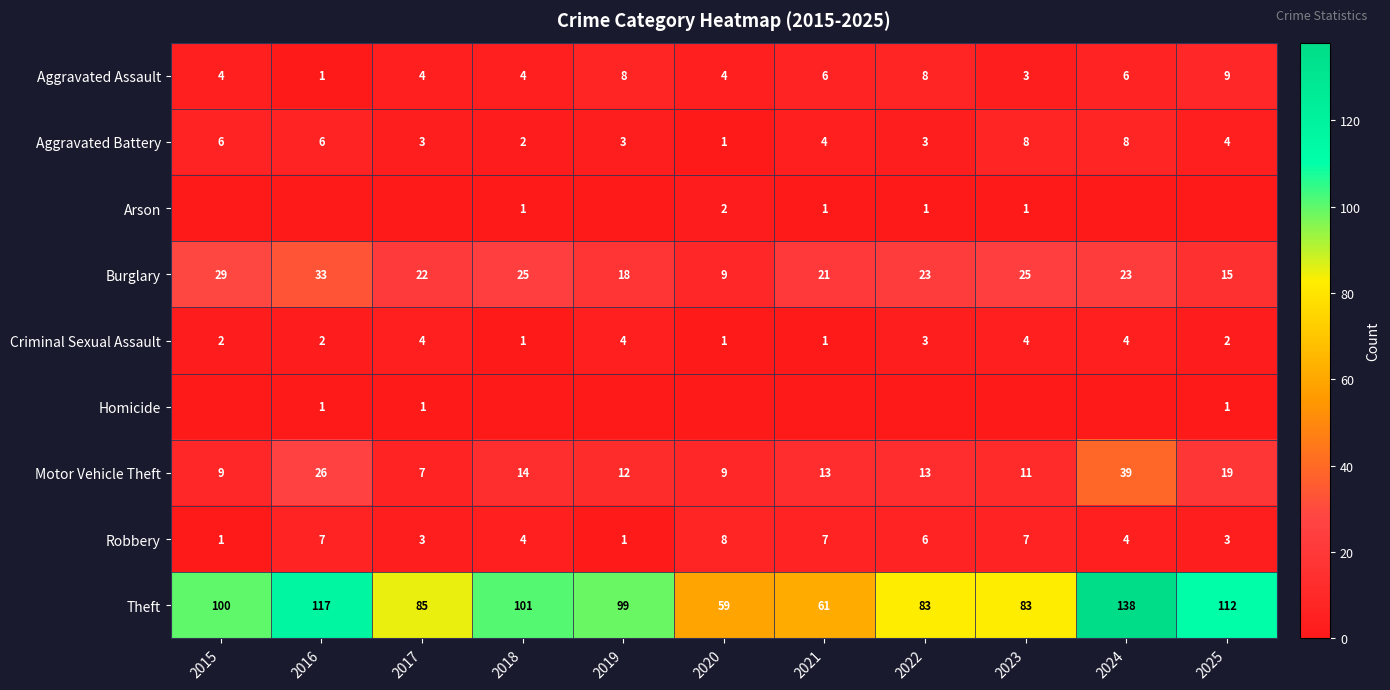

Count the number of data series in this chart.

9